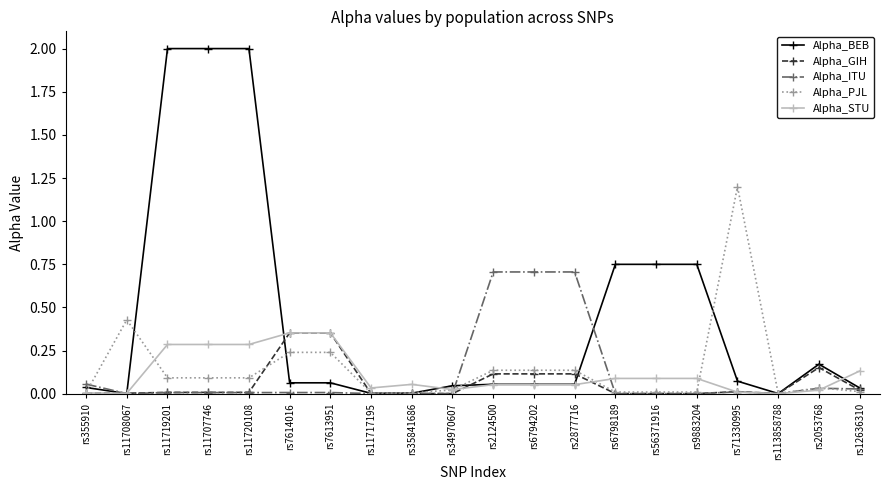

True or false: Alpha_PJL has a value of 0.0 at rs11717195.

True